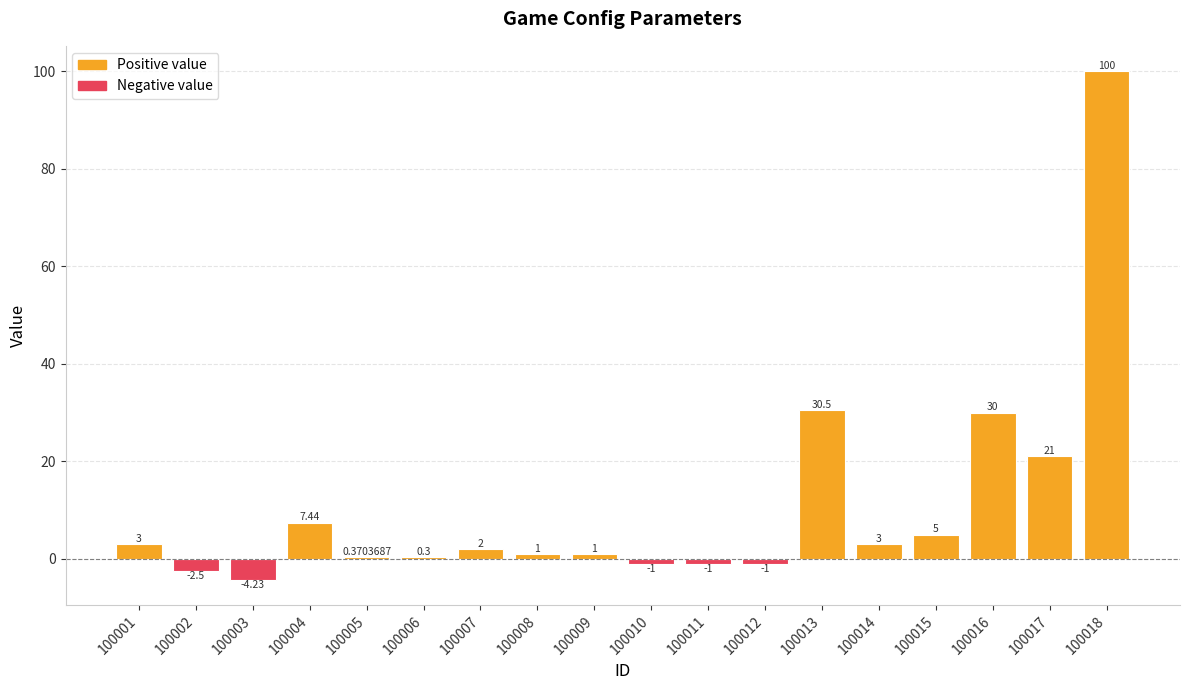

Approximately how many times larger is the value at 100001 compared to 100007?

1.5